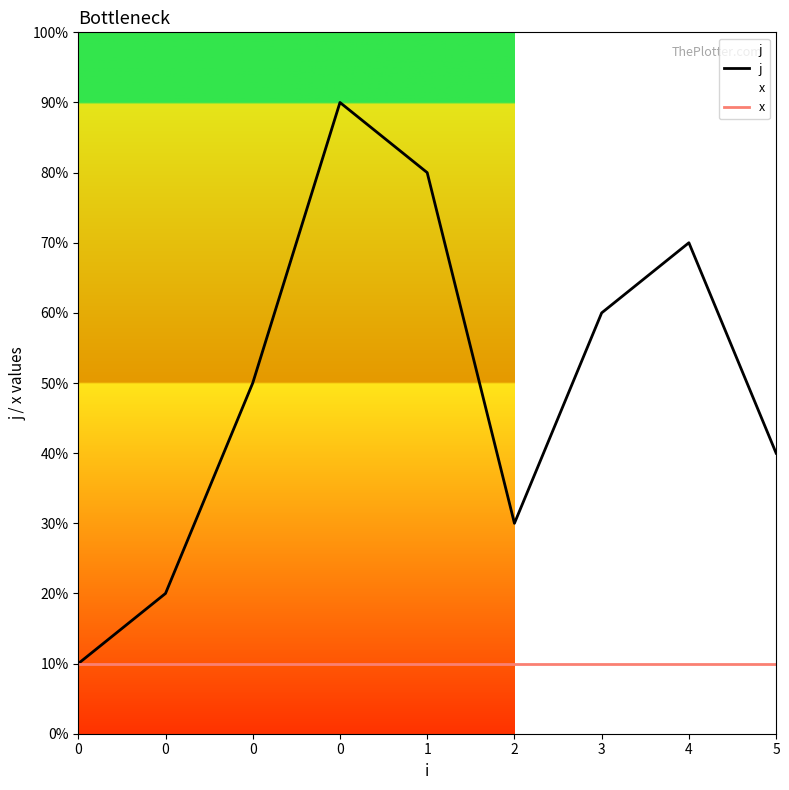

Rank the categories by x value from lowest to highest.

0, 0, 0, 0, 1, 2, 3, 4, 5